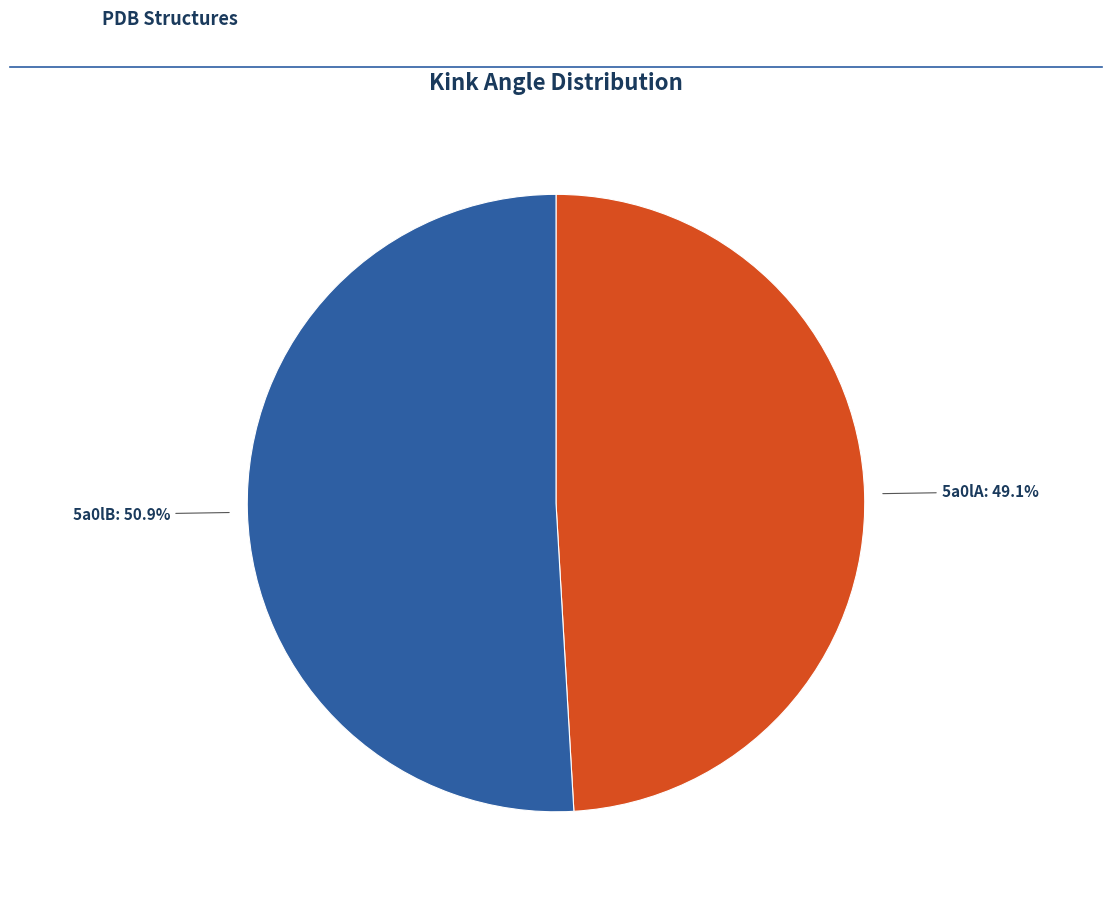

Is there any slice that represents more than half of the pie?

Yes